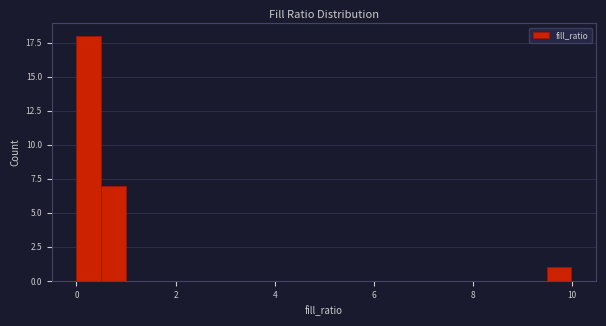

Around what value on the x-axis is the tallest bar? Give the approximate position of its centre, as read against the axis.

0.2